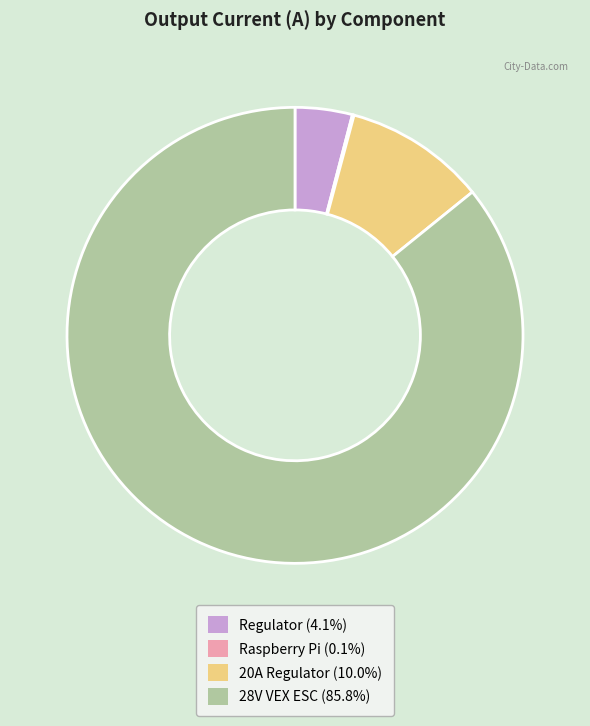

Does 20A Regulator (10.0%) represent more than half of the total?

No